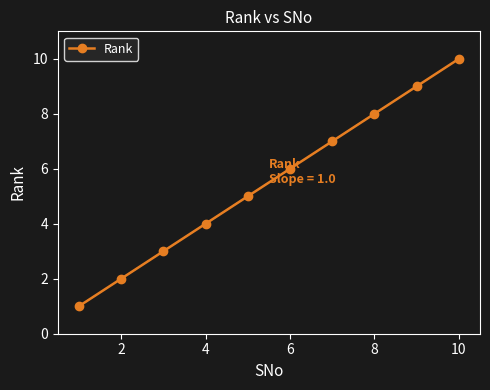

How many values exceed 6?

4